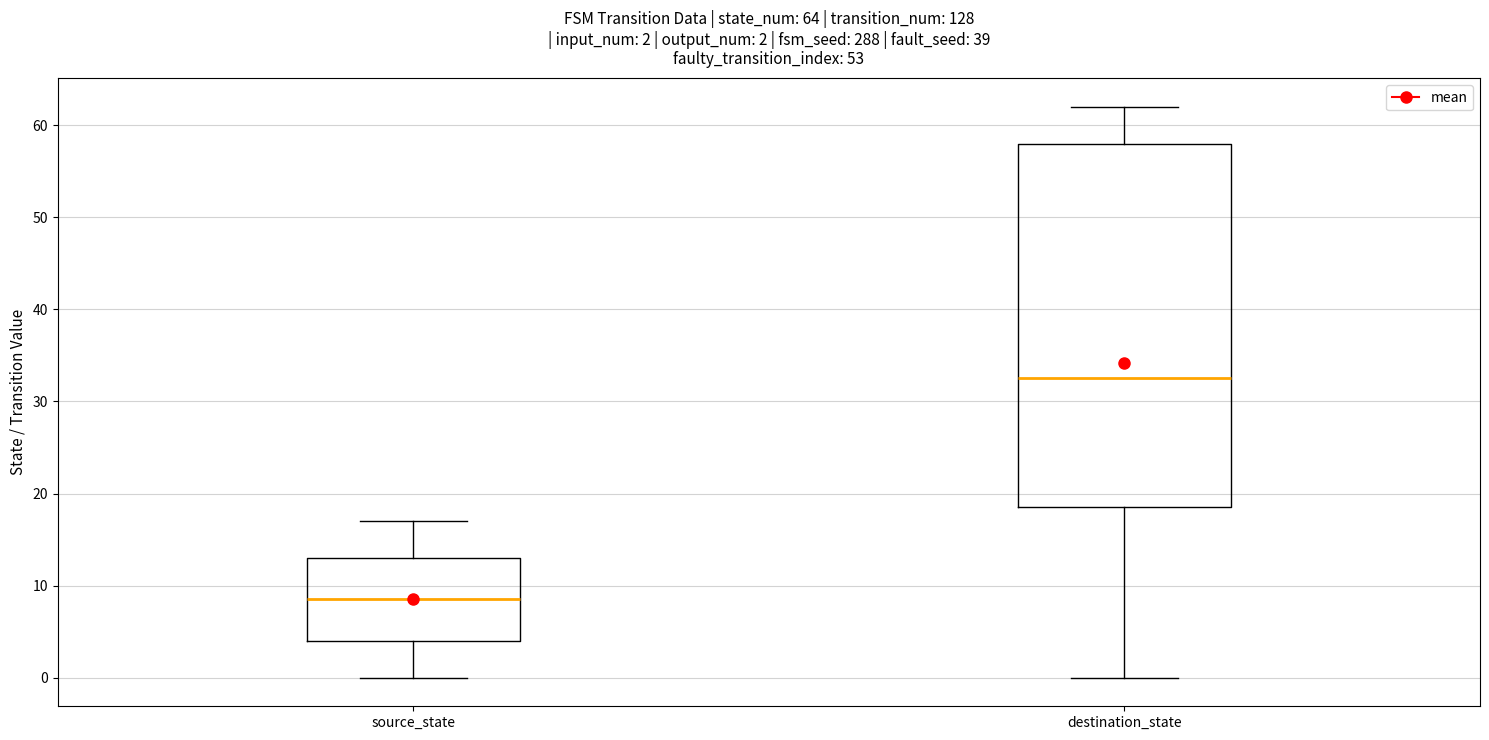

Which box is the tallest, from its lower edge to its upper edge?

destination_state